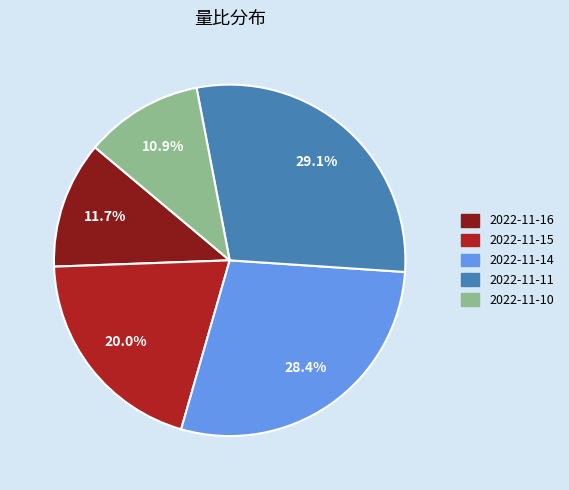

Is there a majority slice in this chart?

No